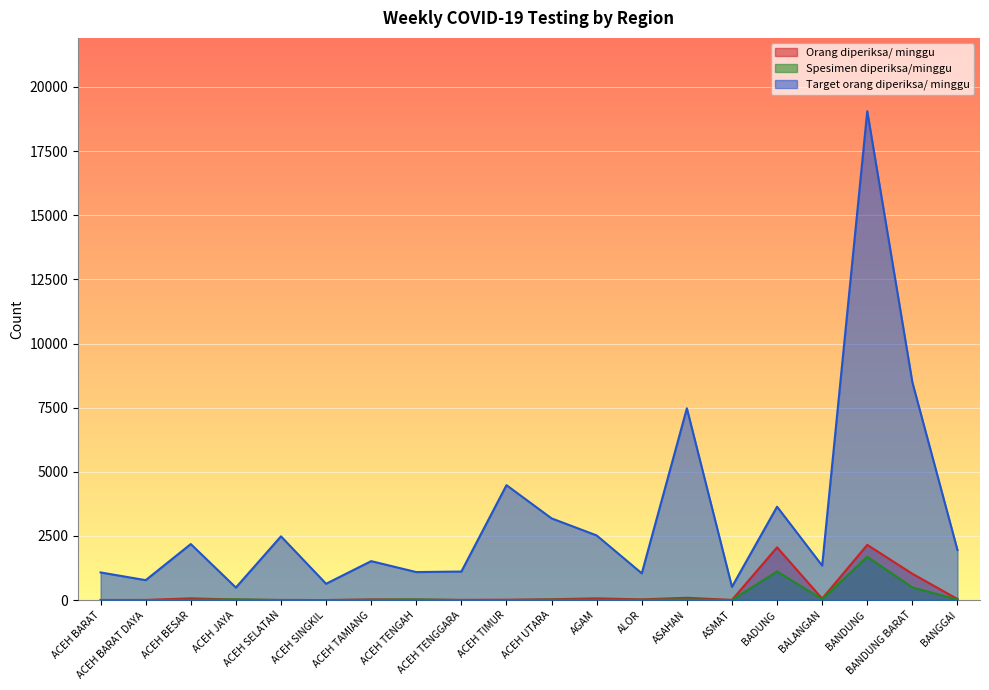

At which label does Target orang diperiksa/ minggu first exceed 1953?

ACEH BESAR